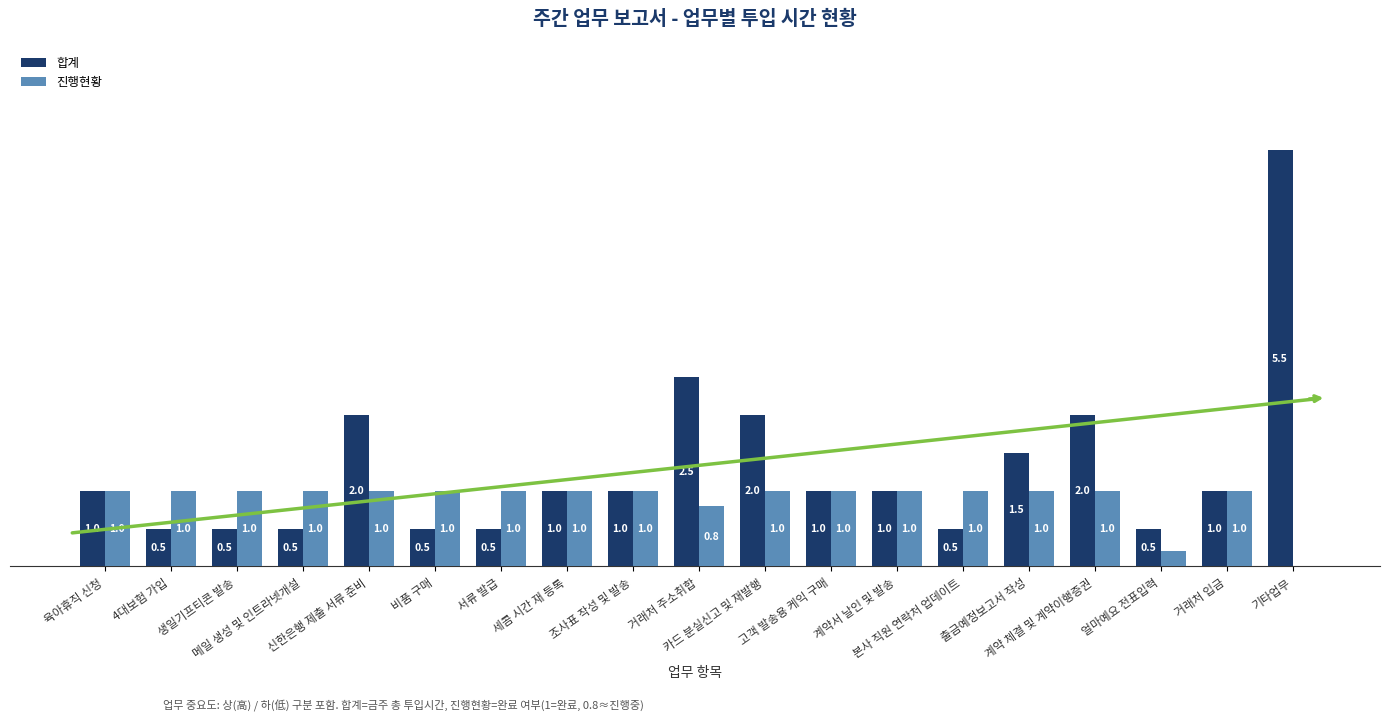

Reading left to right, transcribe all the data shown in this chart.

합계: 1.0	0.5	0.5	0.5	2.0	0.5	0.5	1.0	1.0	2.5	2.0	1.0	1.0	0.5	1.5	2.0	0.5	1.0	5.5
진행현황: 1.0	1.0	1.0	1.0	1.0	1.0	1.0	1.0	1.0	0.8	1.0	1.0	1.0	1.0	1.0	1.0	0.2	1.0	0.0